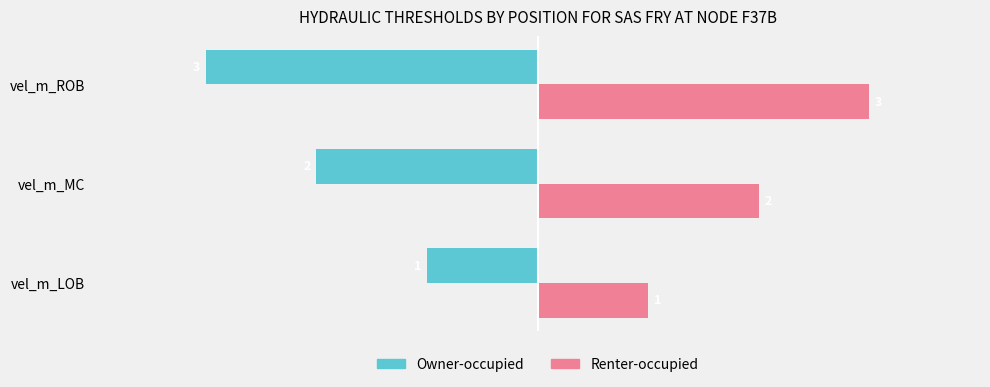

Count the Owner-occupied values in the range -3 to -1.

3